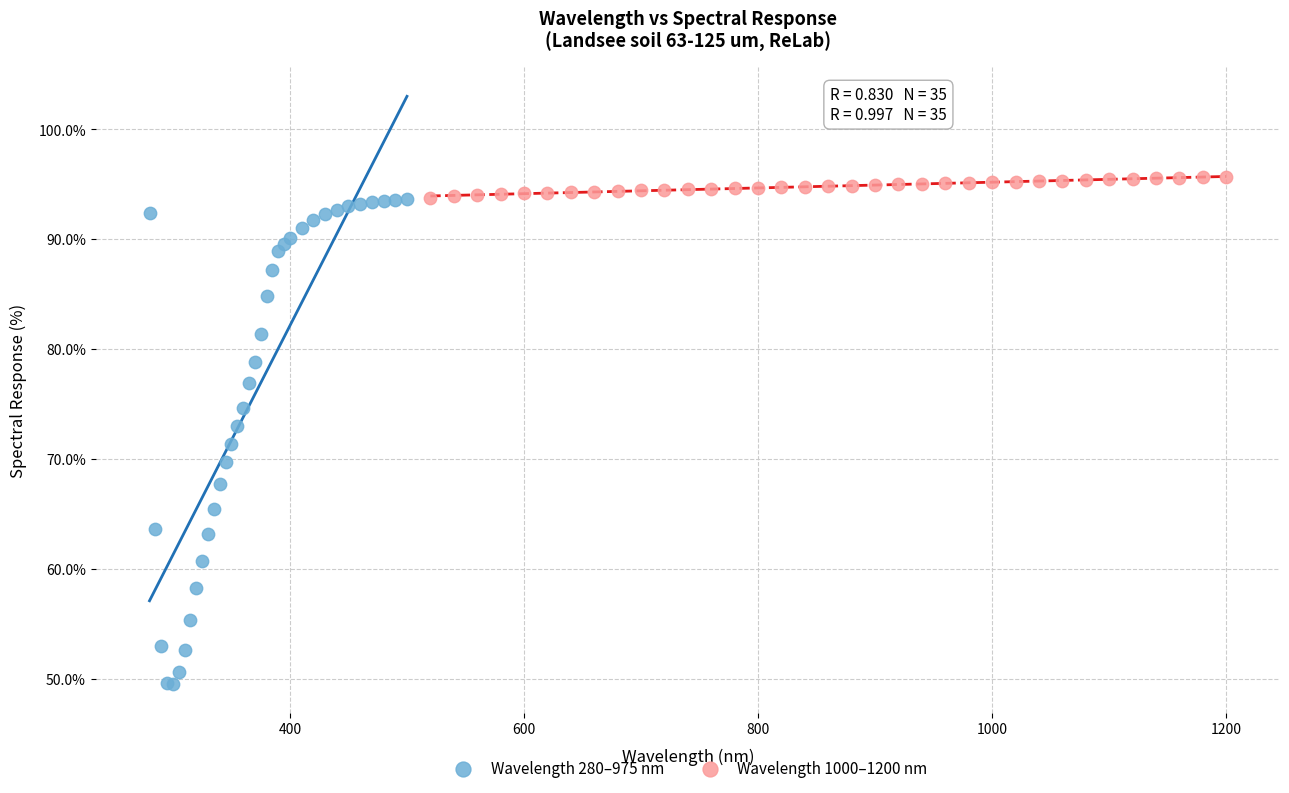

Which series has the widest spread of Y values?

Wavelength 280–975 nm